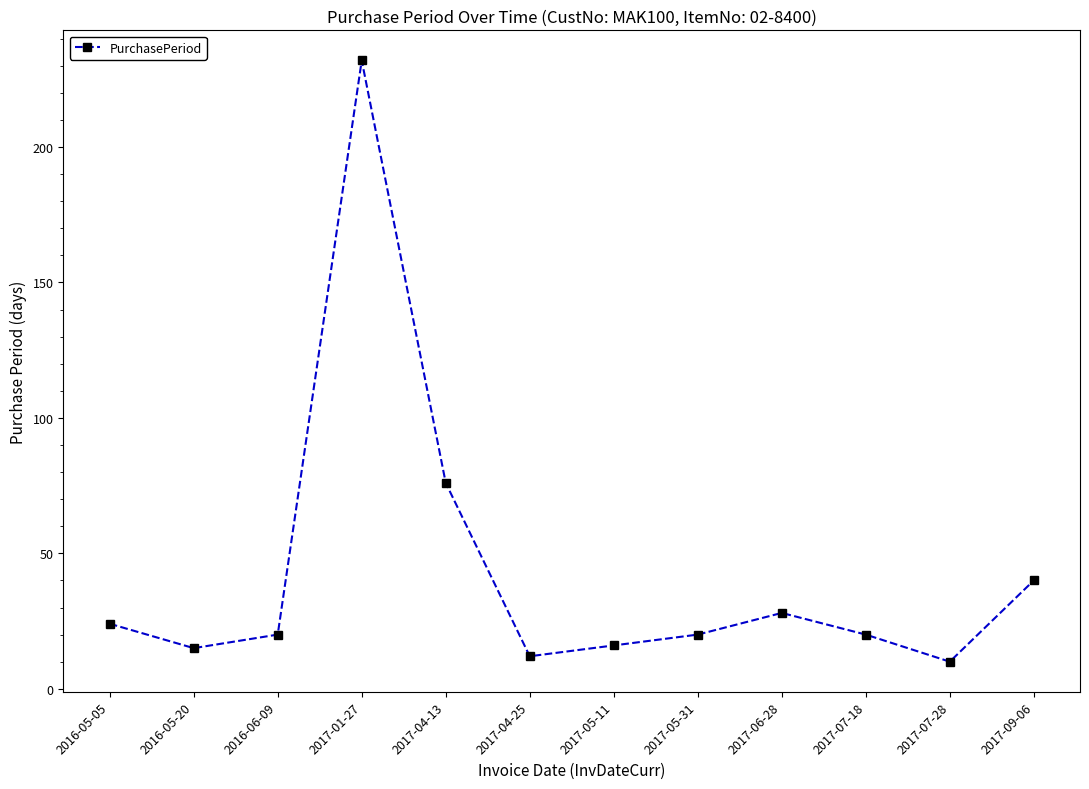

How many points are higher than both their immediate neighbors (excluding endpoints)?

2